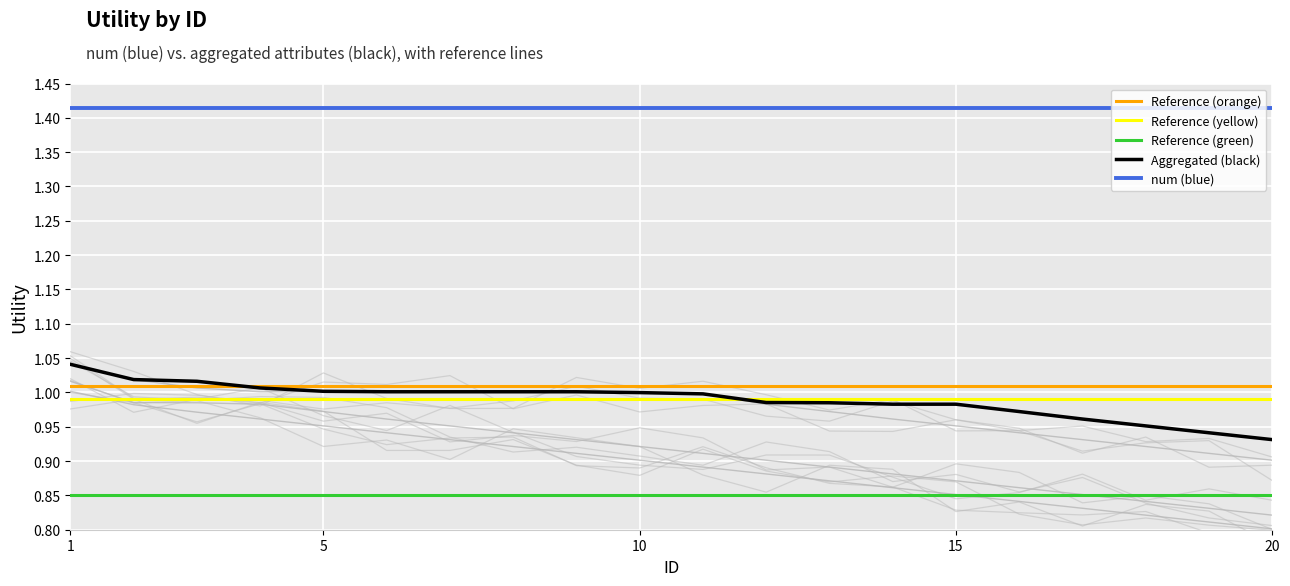

True or false: Aggregated (black) and num (blue) intersect in this chart.

False